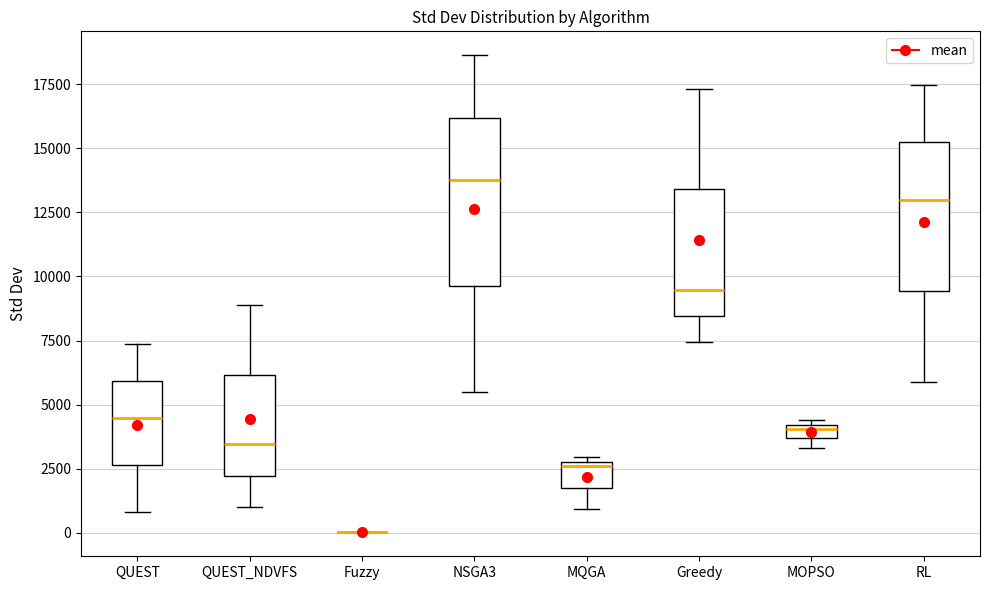

Where is the lower edge of the box for QUEST_NDVFS on the y-axis? The values are not printed on the chart, so give them approximately, as read against the axis.

2000